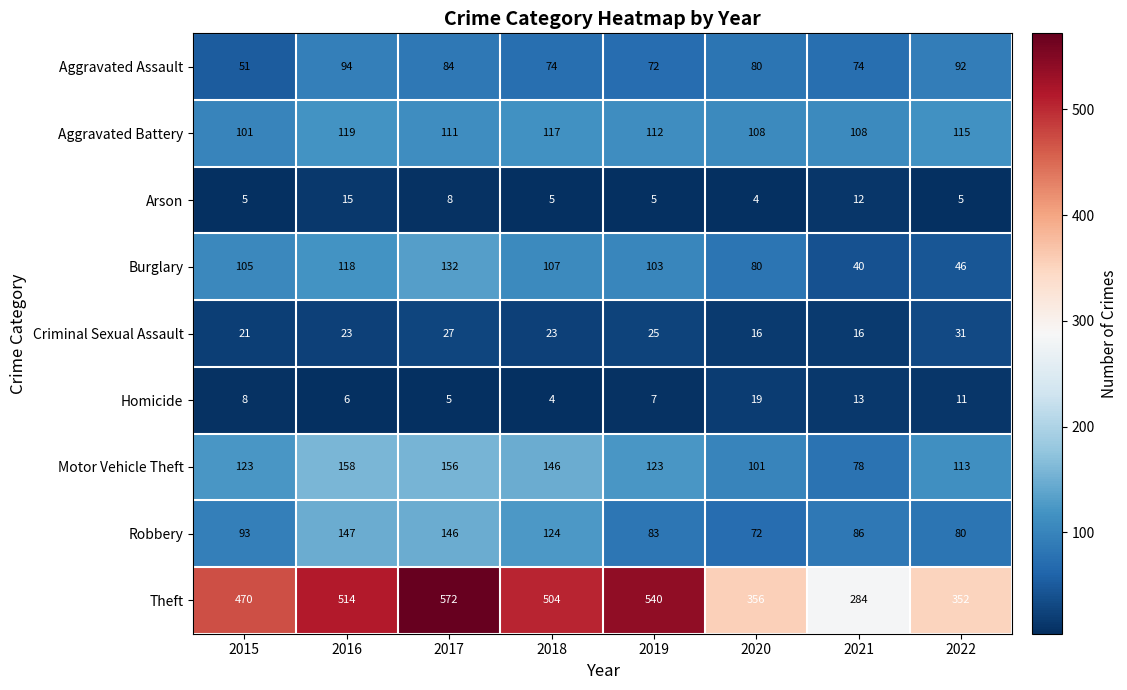

What is the maximum value for Robbery?

147